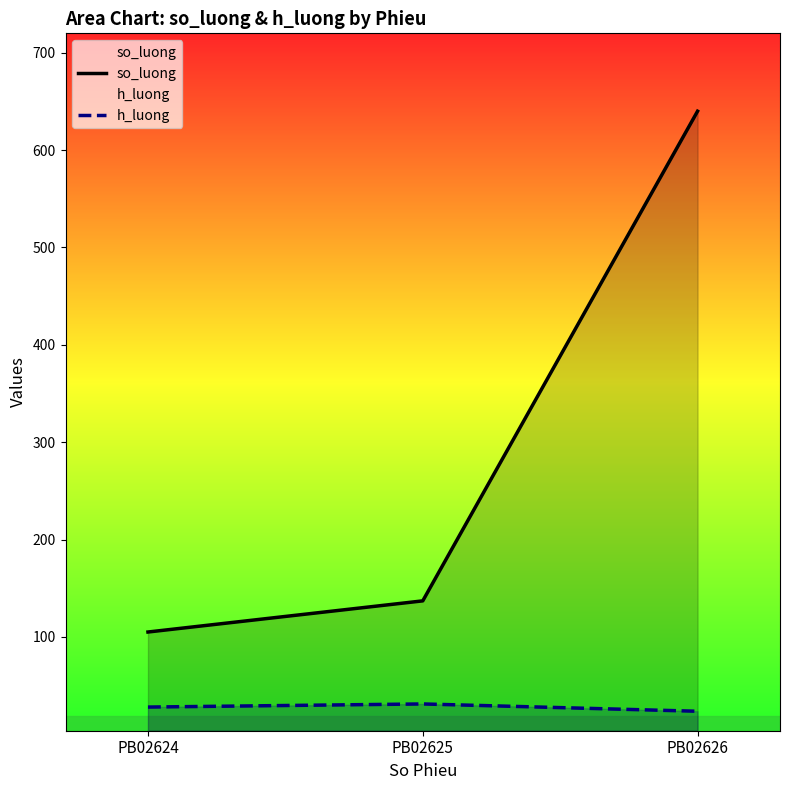

At which label does h_luong reach its peak?

PB02625